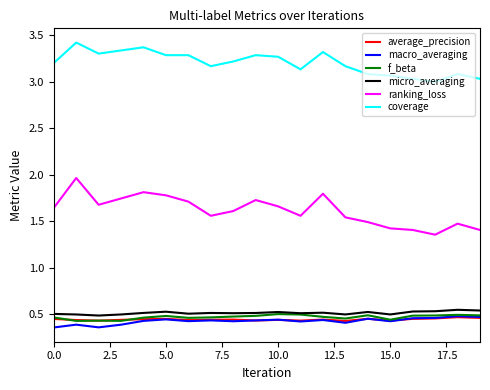

True or false: coverage and ranking_loss cross at least once.

False